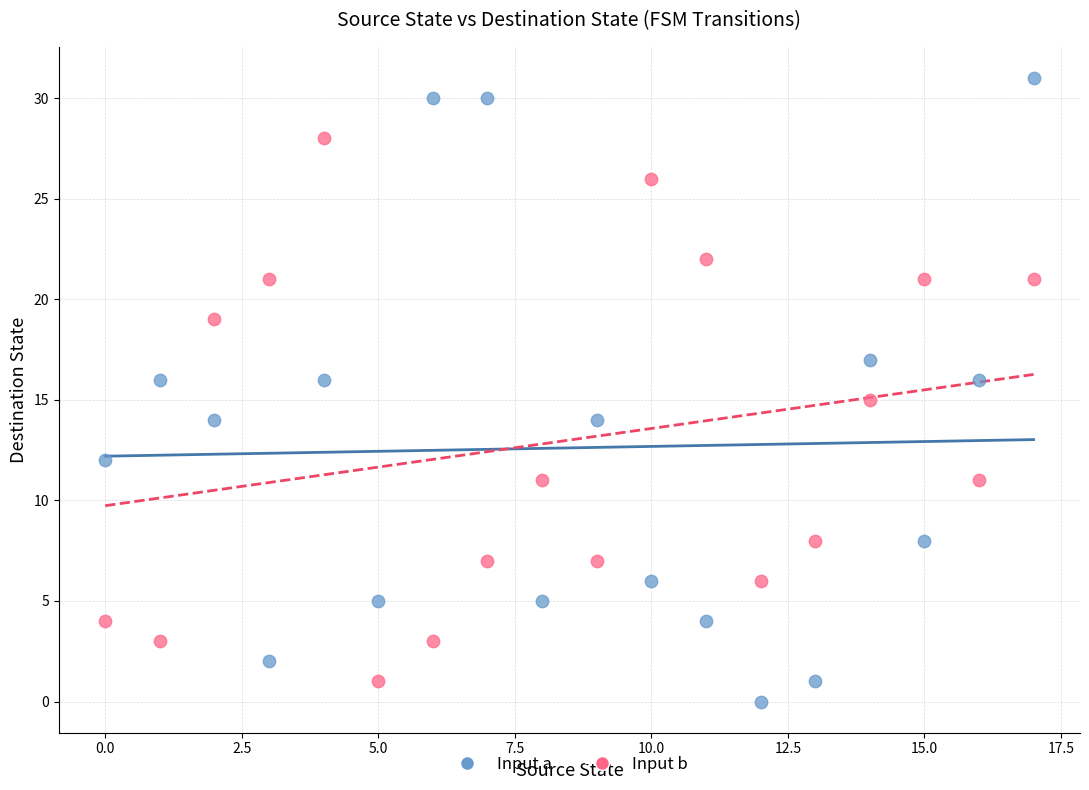

Which series has the largest Y range (max minus min)?

Input a